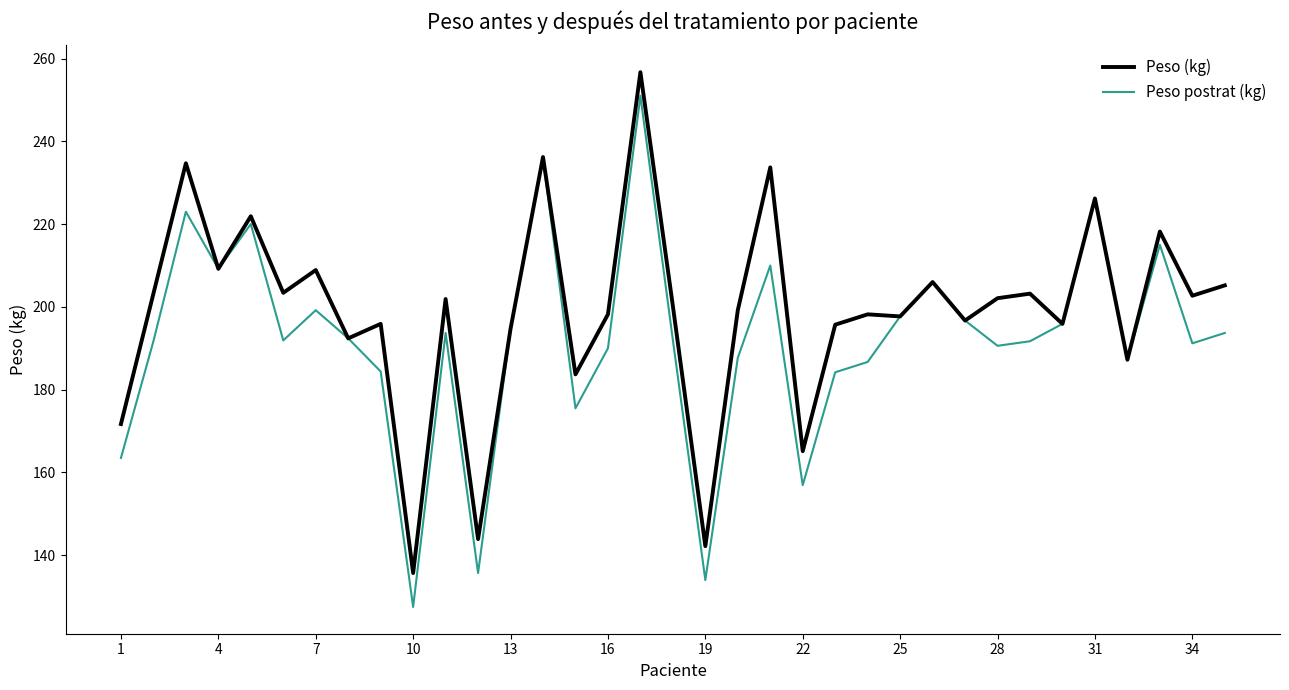

What is the maximum value shown in the chart?

256.7